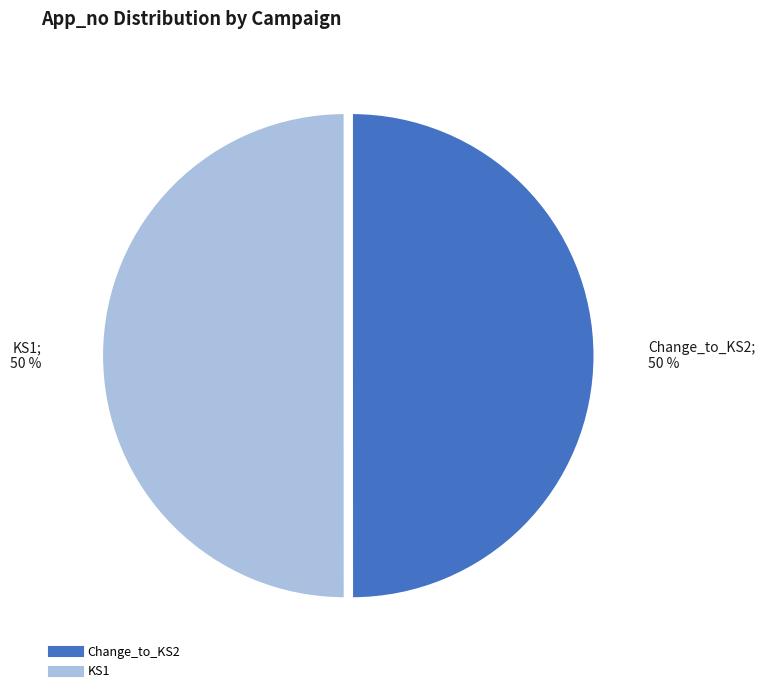

To the nearest percent, what percentage of the pie is KS1?

50%